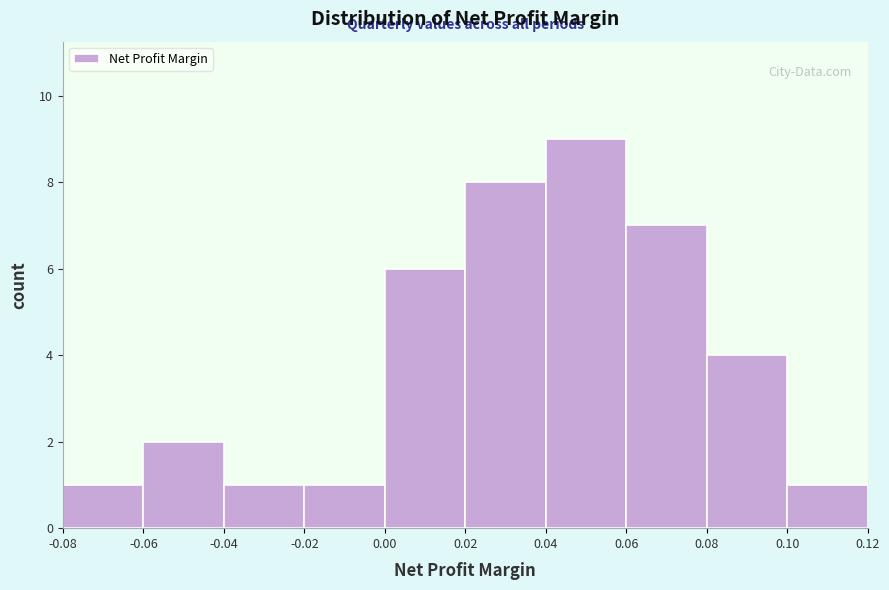

How tall is the bar that spans -0.02 to 0.00 on the x-axis? The values are not printed on the chart, so give them approximately, as read against the axis.

1